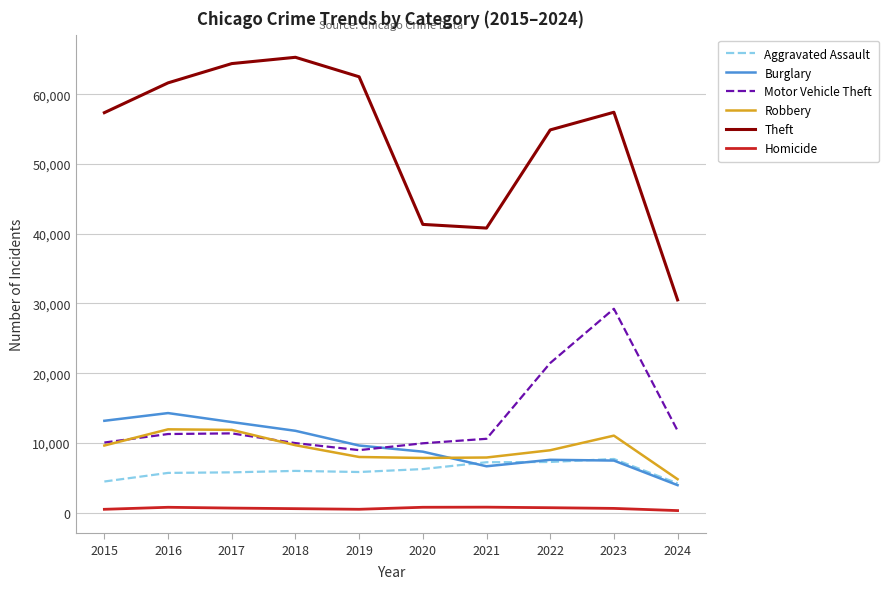

What is the greatest value displayed?

65289